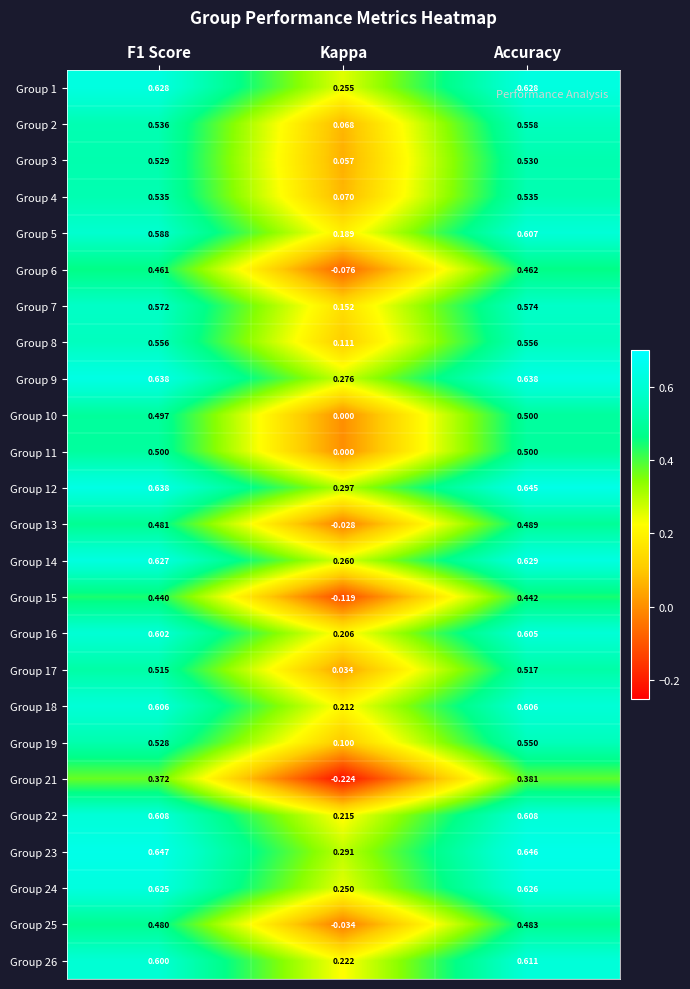

What is the difference between the highest and lowest values at Kappa?

0.5